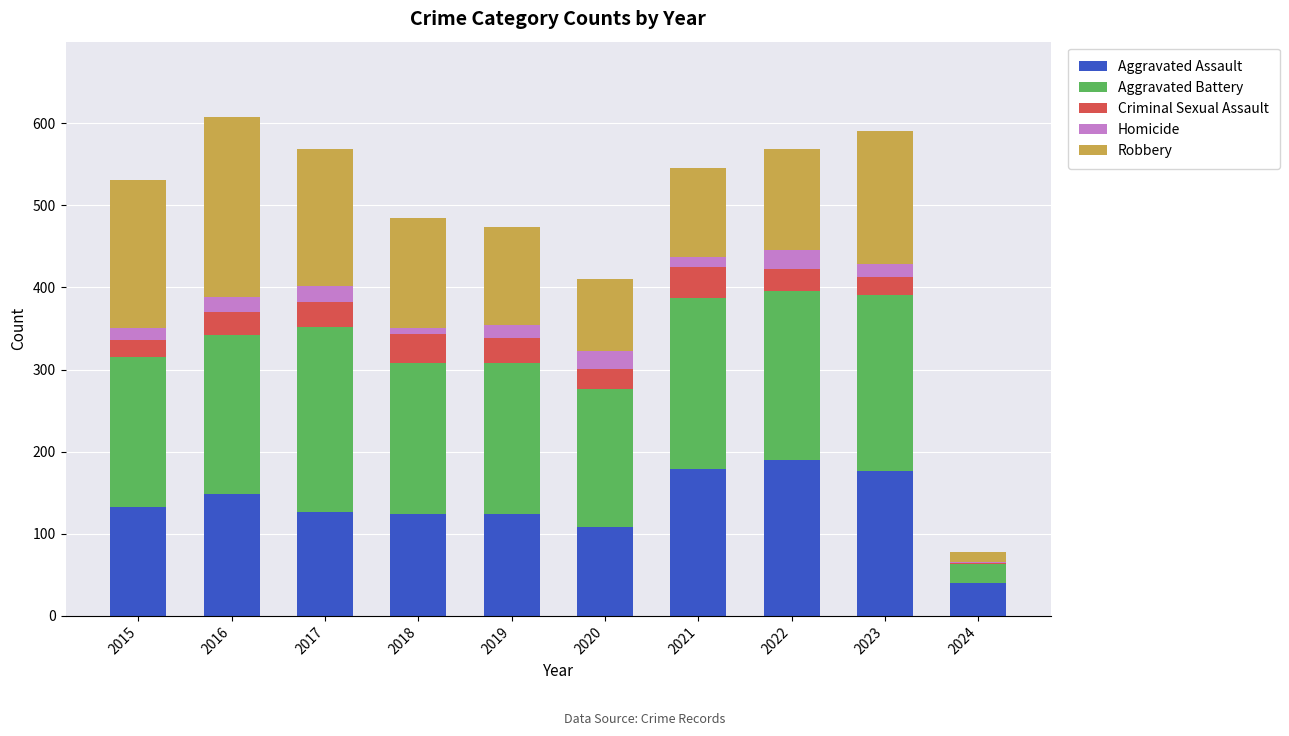

What is the sum of all Aggravated Assault values?

1349